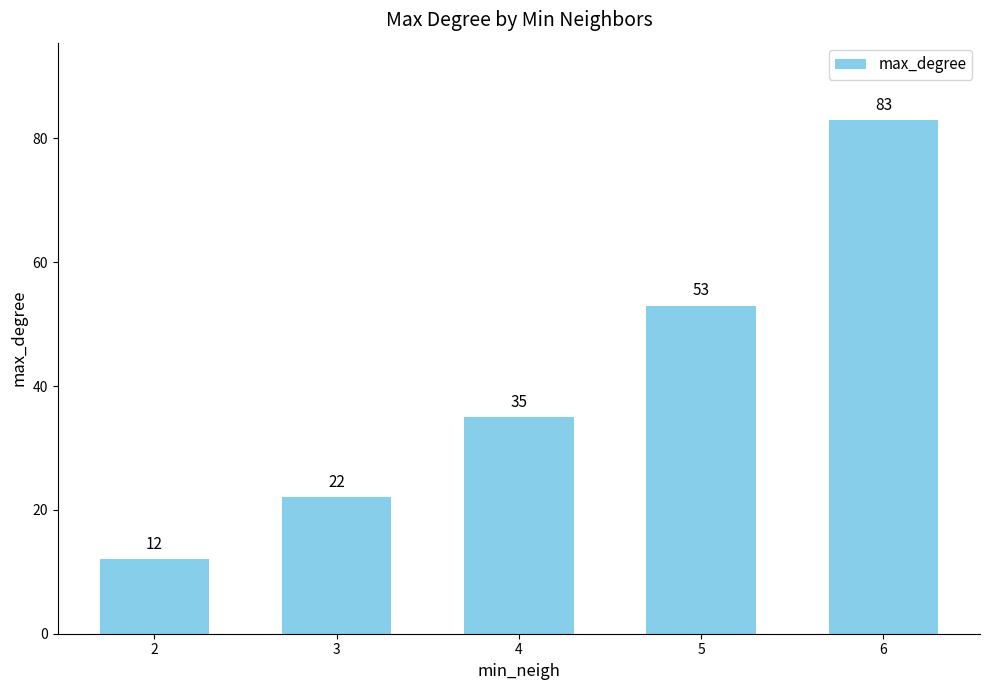

List the labels in order of value, smallest first.

2, 3, 4, 5, 6